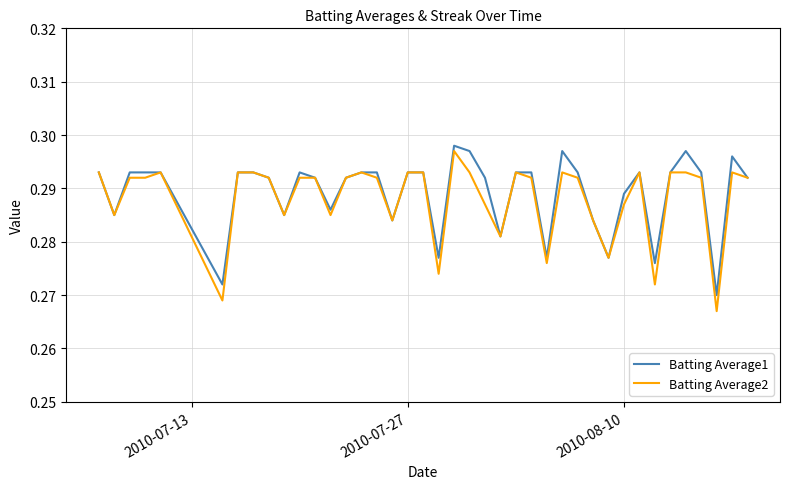

Which series has the largest range (max minus min)?

Batting Average2